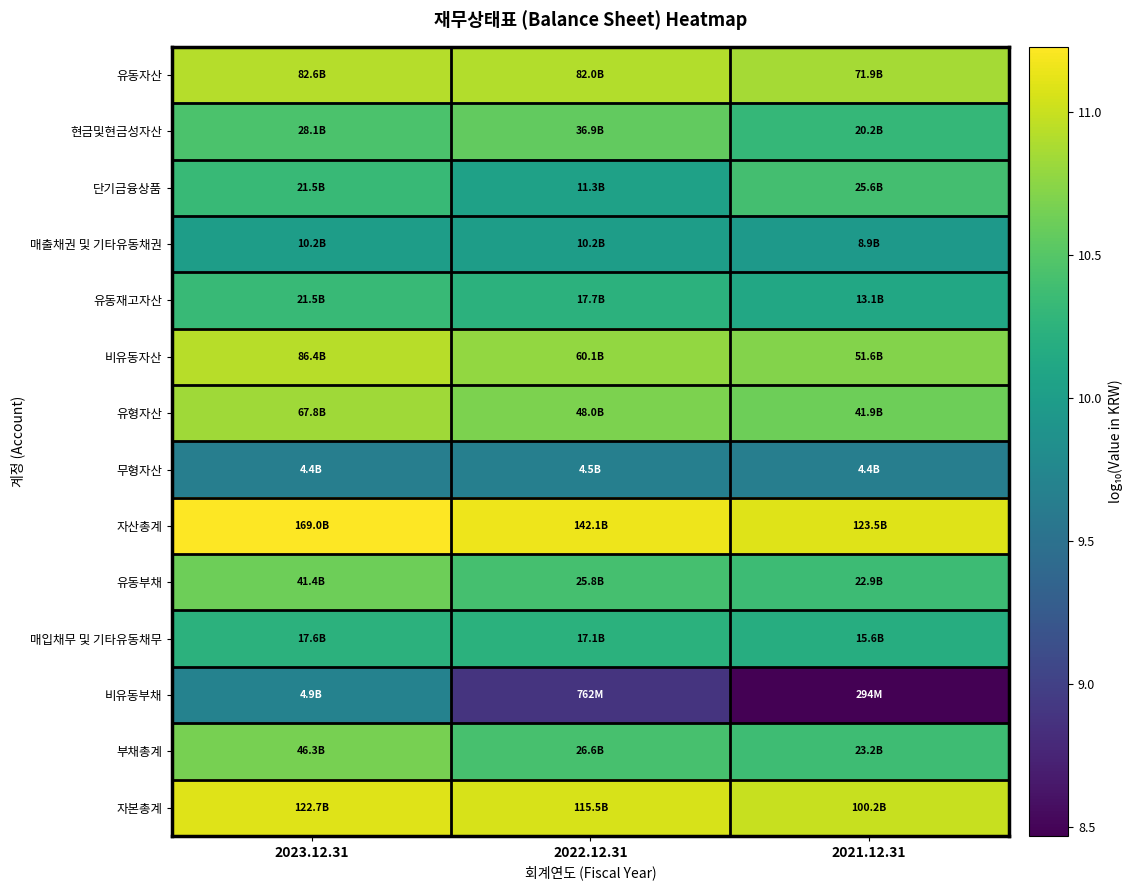

What is the smallest value displayed?

8.5